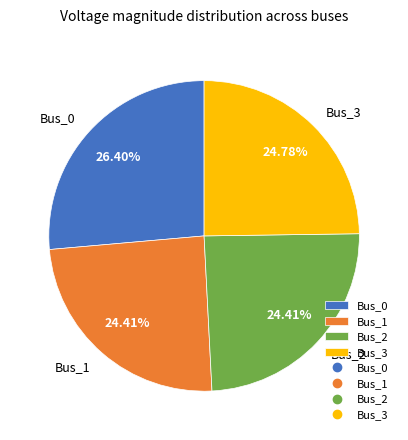

Which slice is the largest?

Bus_0